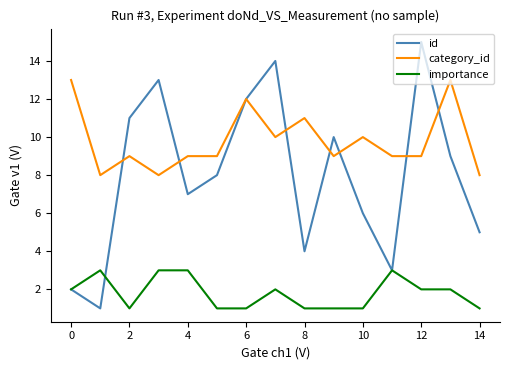

How many category_id values are between 9 and 11?

9